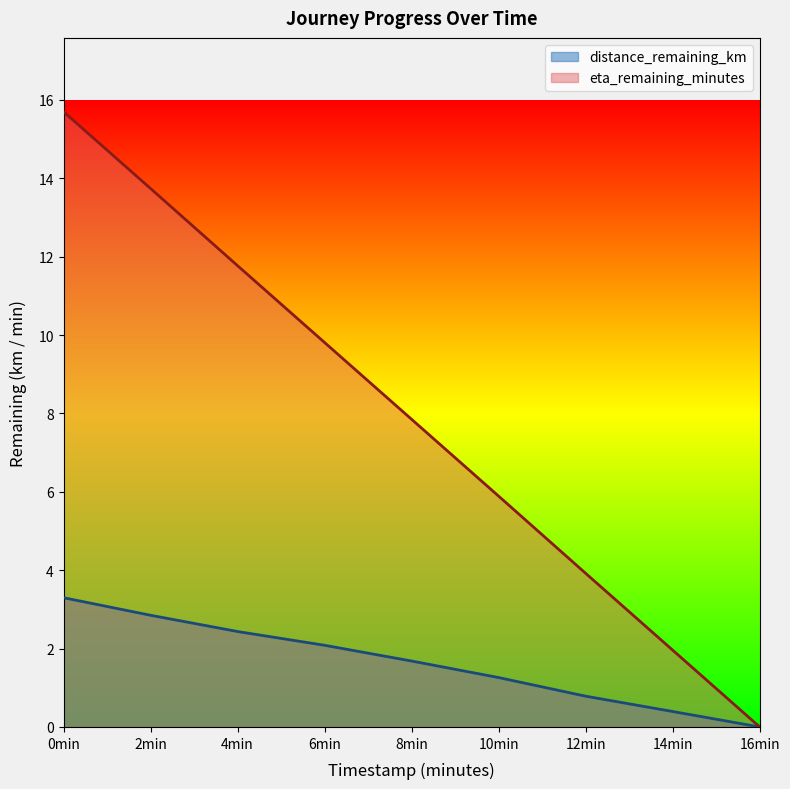

What position from the left is 10min?

6